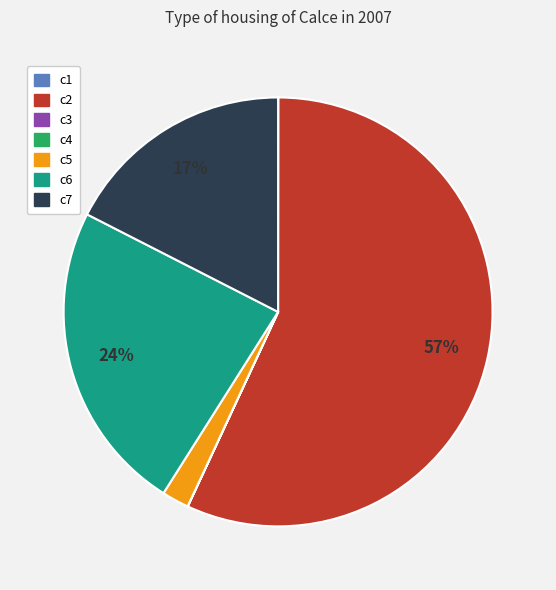

What percentage is the c7 slice, to the nearest percent?

17%